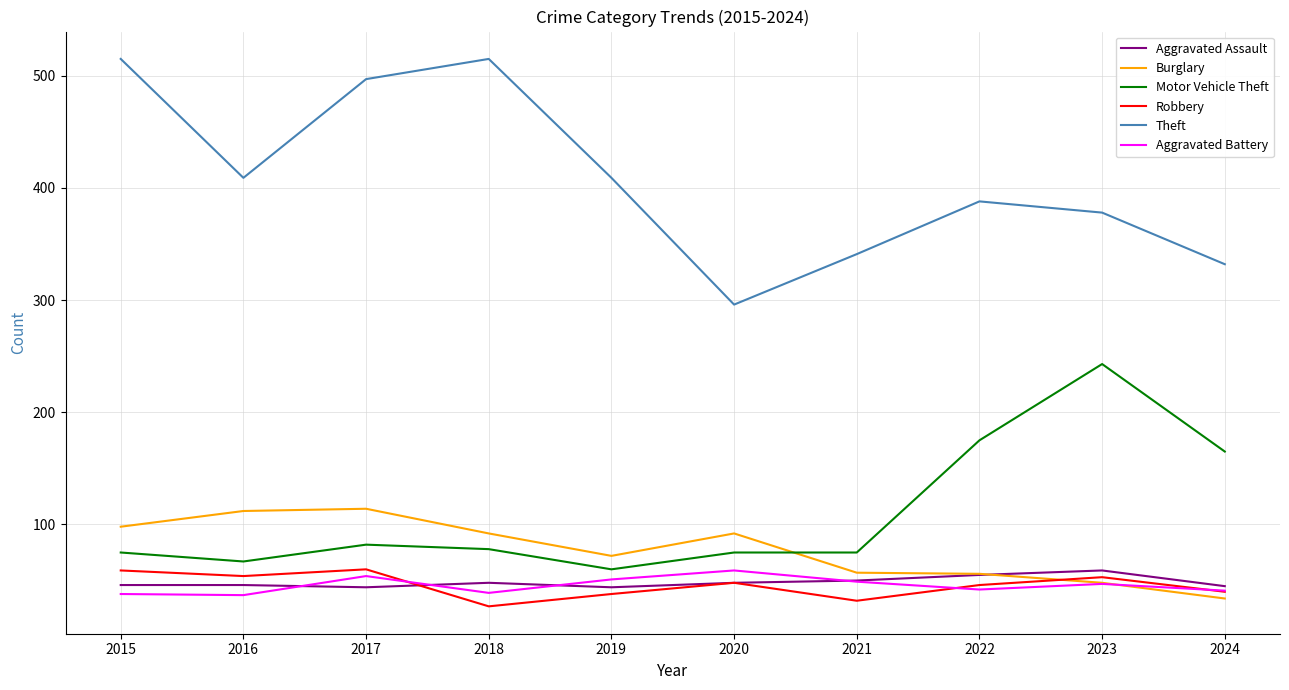

True or false: Aggravated Assault and Motor Vehicle Theft intersect in this chart.

False